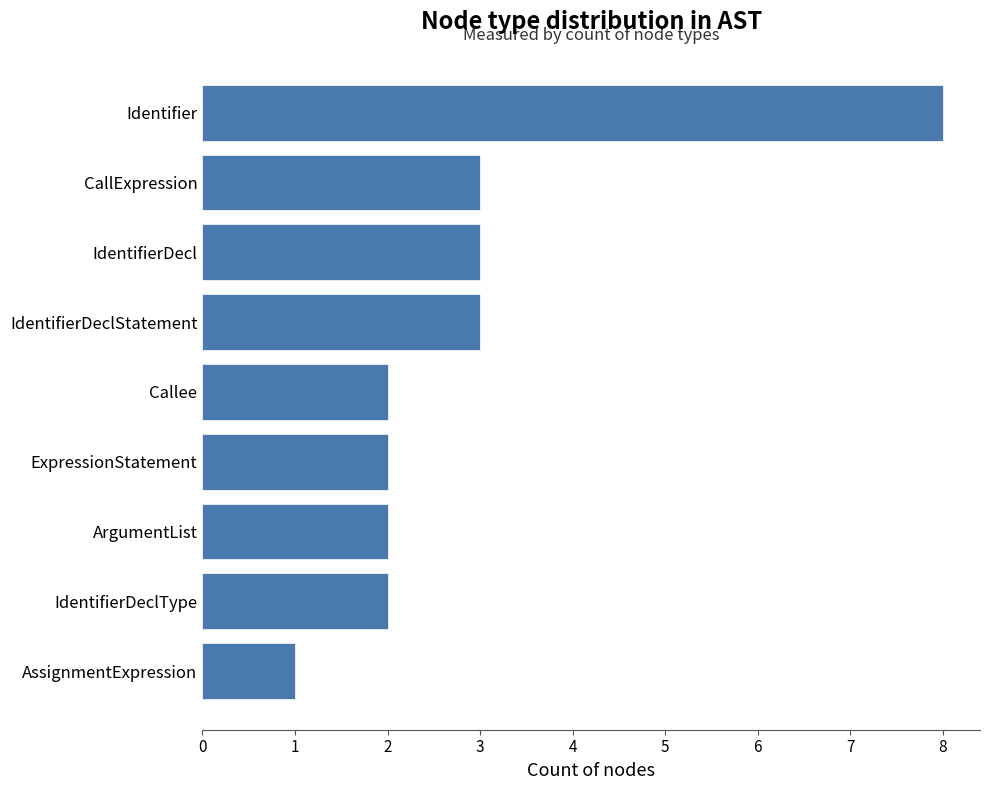

What is the difference between the maximum and minimum values?

7